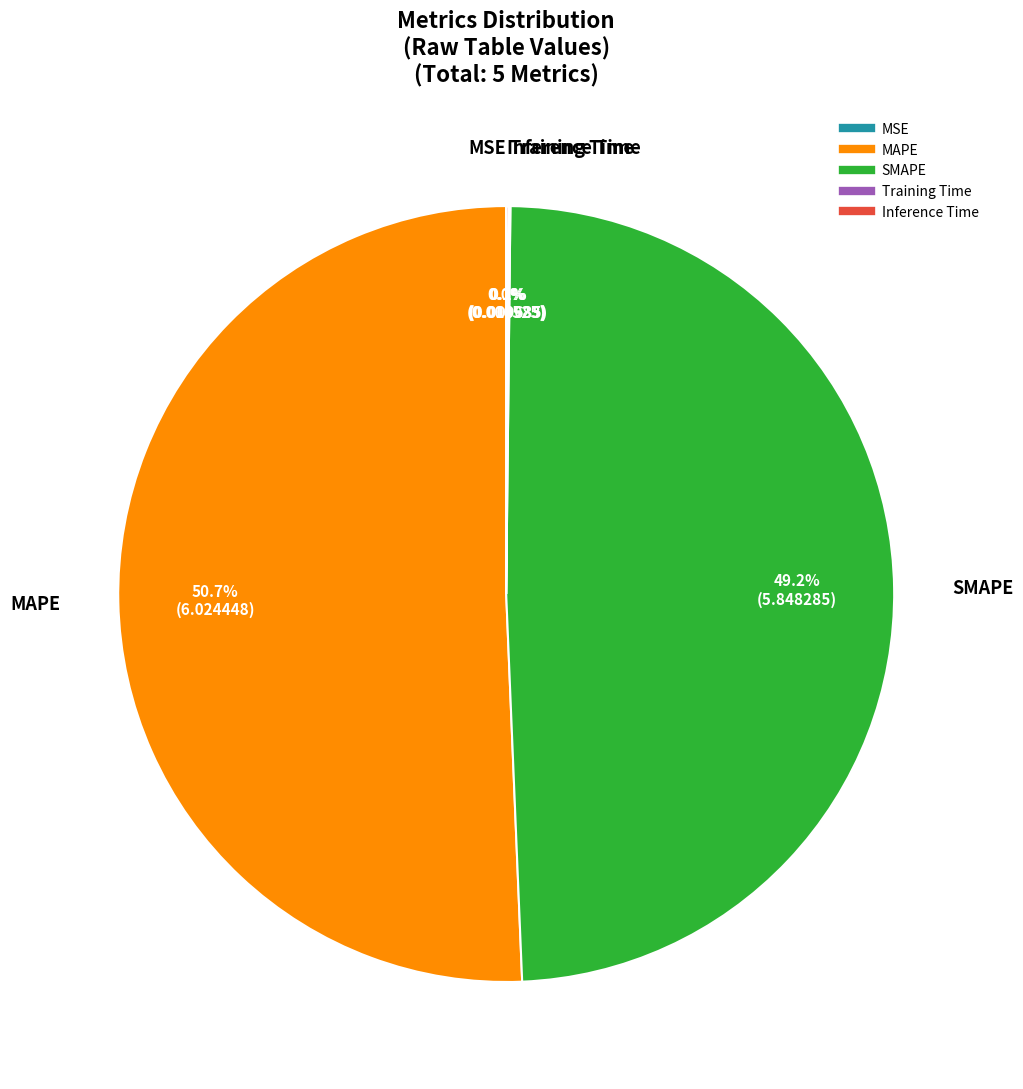

Which category has the biggest portion of the pie?

MAPE